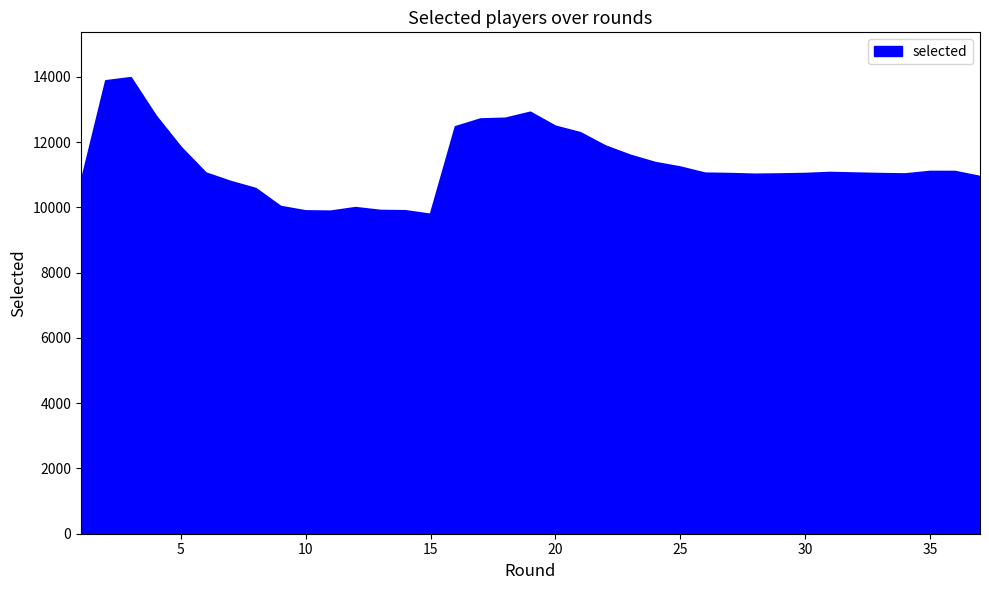

What is the difference between the maximum and minimum values?

4187